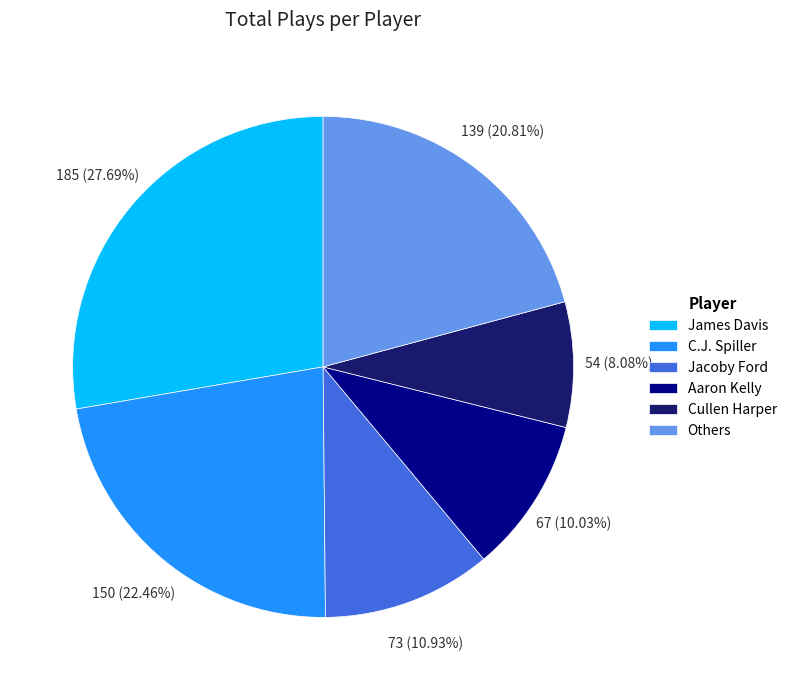

Between James Davis and Others, which is larger?

James Davis